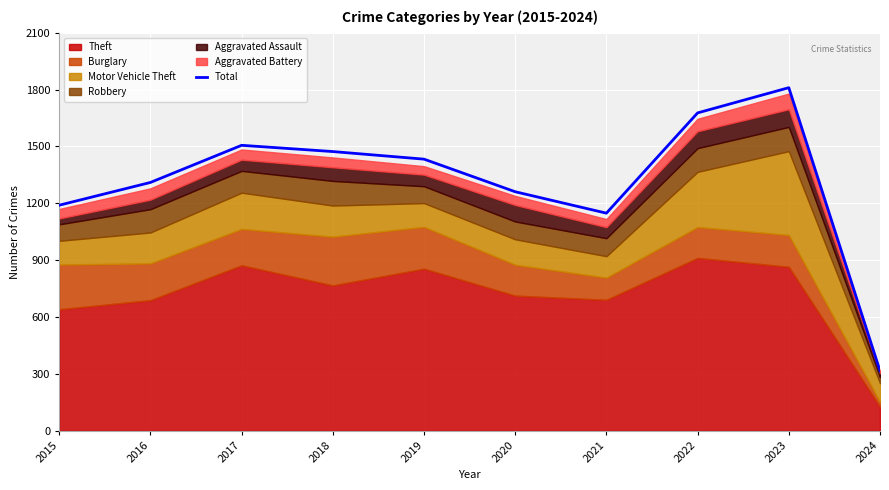

What is the greatest value displayed?

1810